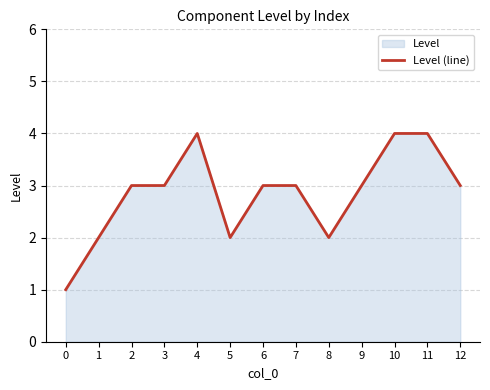

How many points are higher than both their immediate neighbors (excluding endpoints)?

1